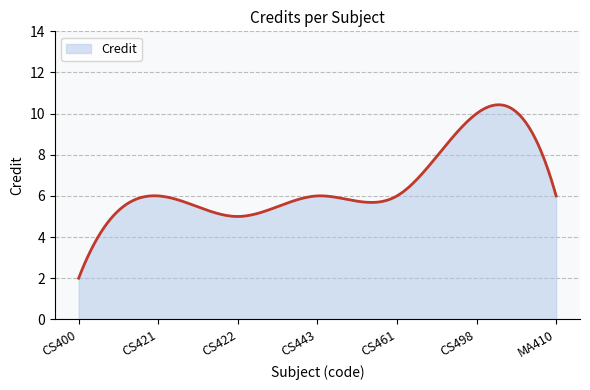

What is the minimum value shown in the chart?

2.0